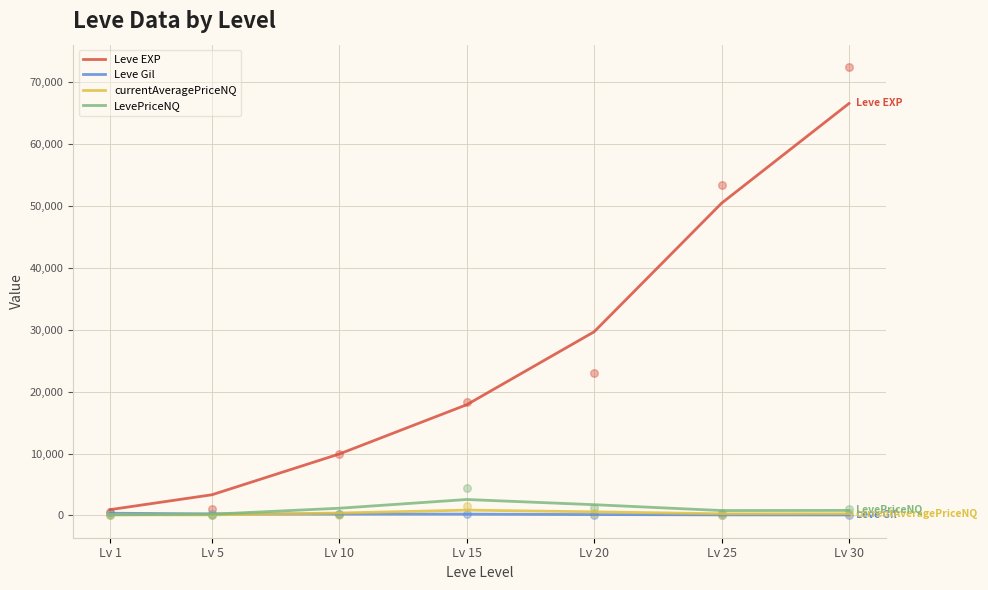

Which series contains the lowest Y value?

Leve Gil